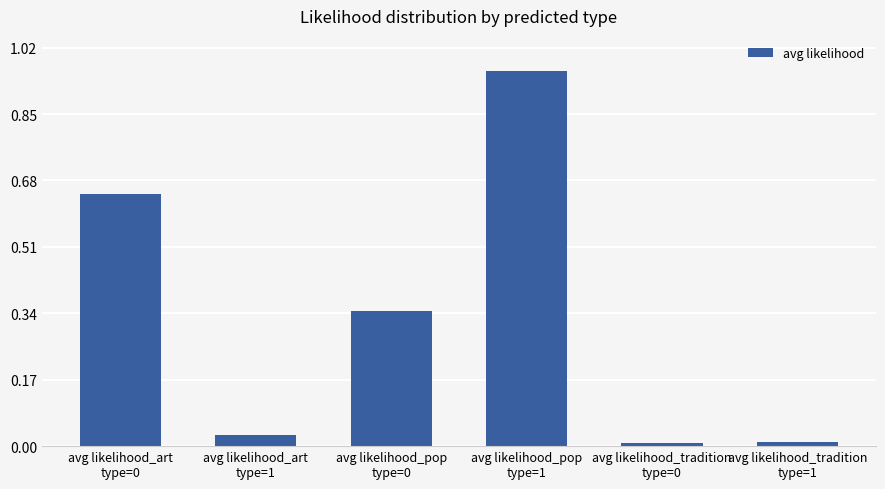

What is the difference between the maximum and second lowest values?

0.9